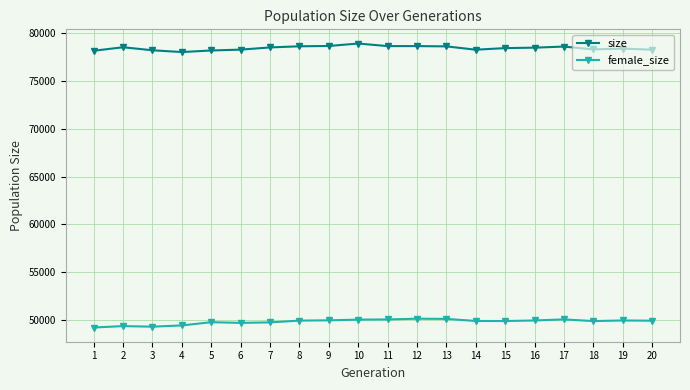

What is the sum of the size values at 8 and 10?

157609